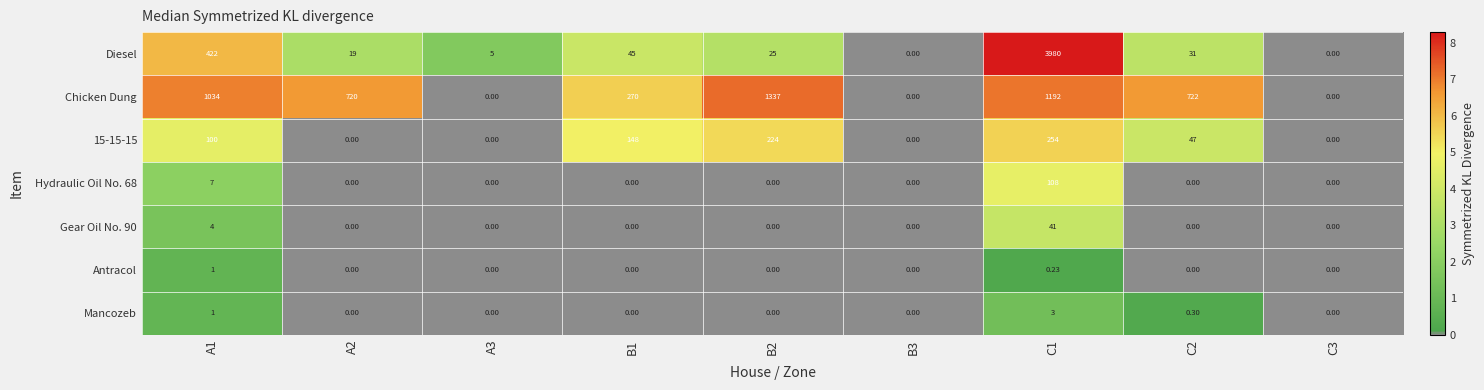

Which series has the largest range (max minus min)?

Diesel